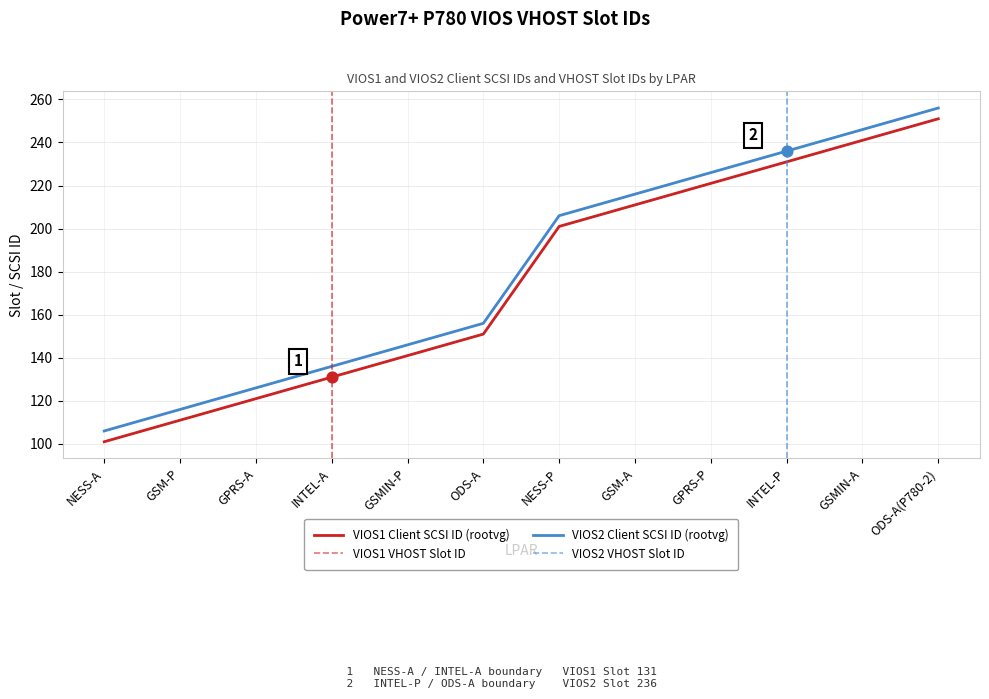

Does the chart have visible grid lines?

Yes